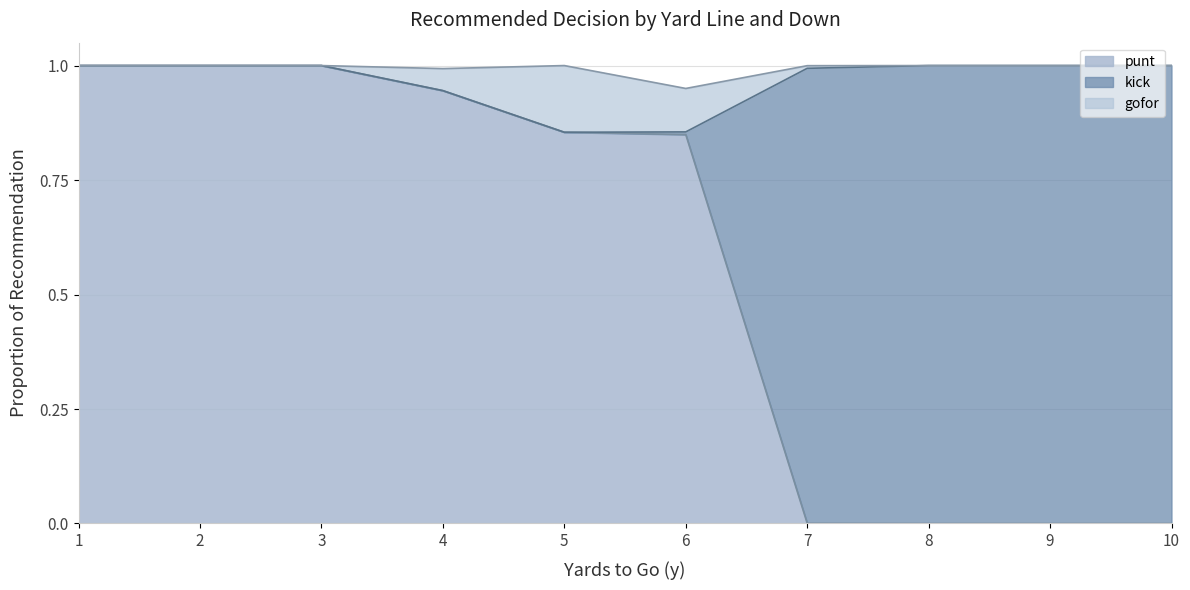

The value of kick at 6 is 0.0. True or false?

True